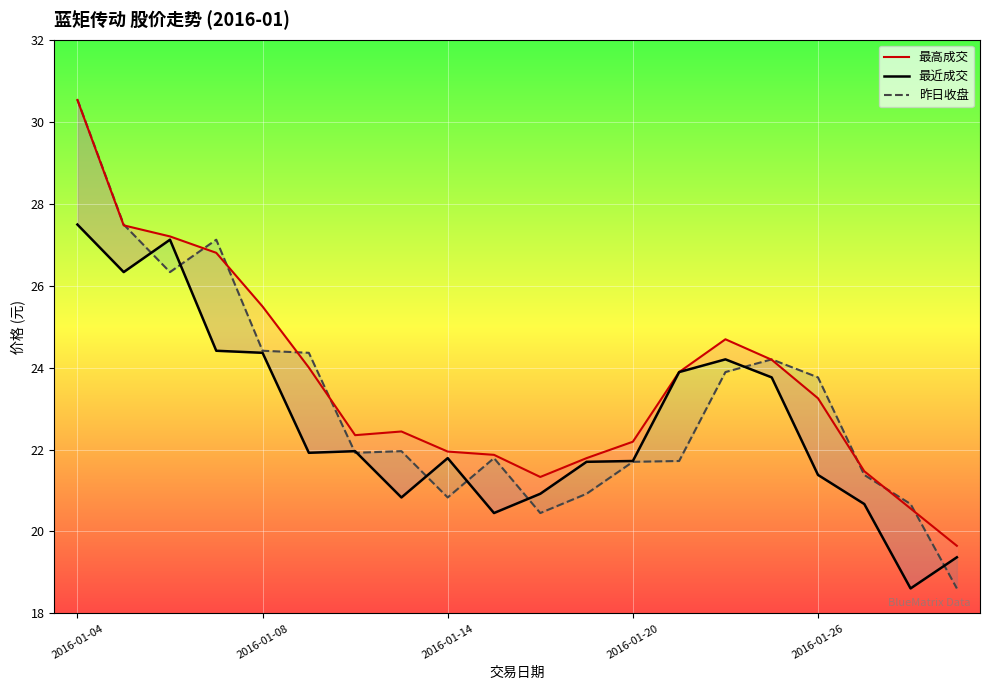

How many values in the 昨日收盘 series are below 21?

5